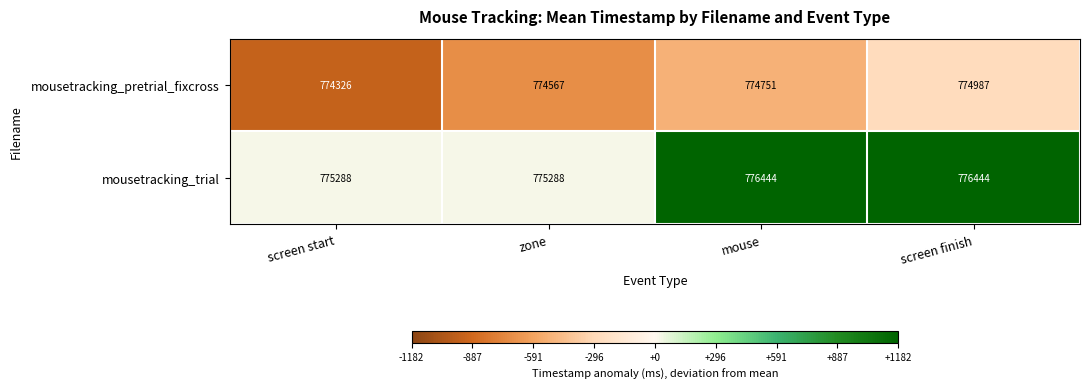

List the series in order of their overall mean, highest first.

mousetracking_trial, mousetracking_pretrial_fixcross